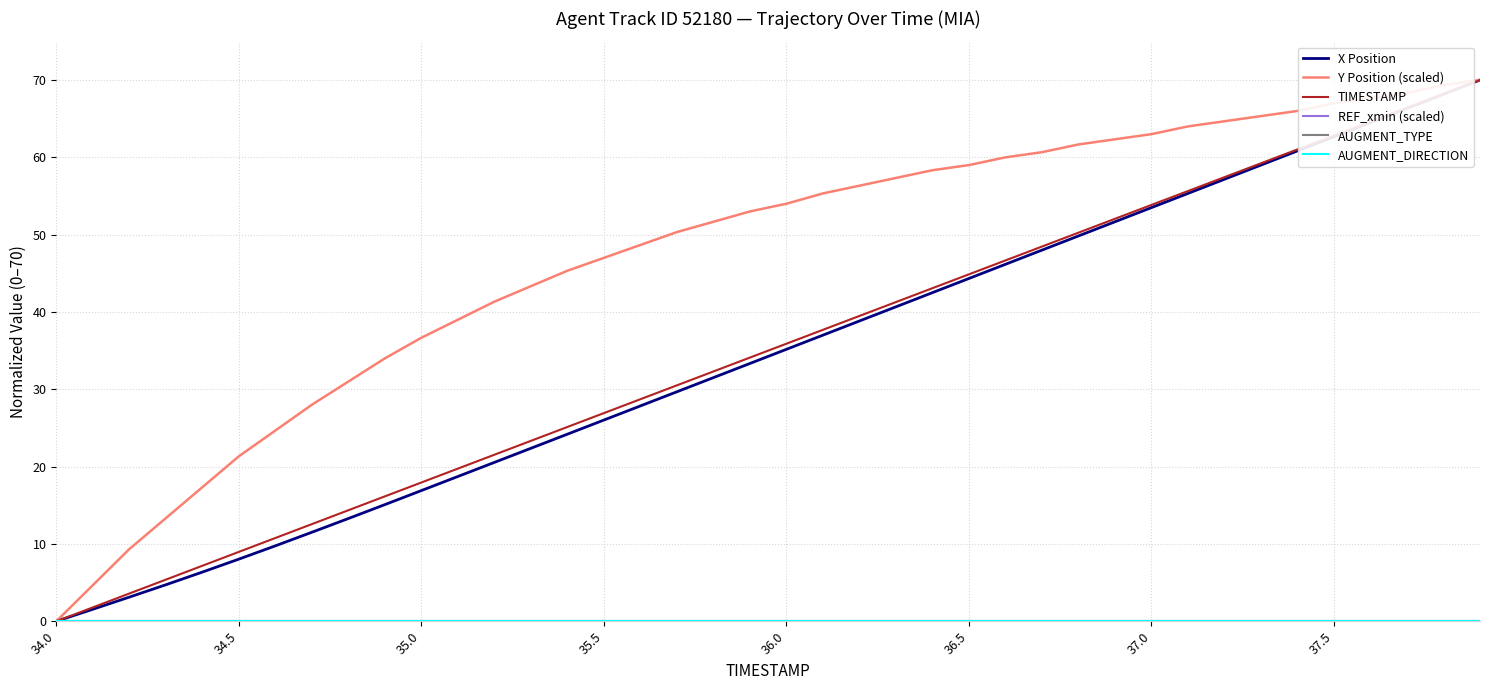

True or false: AUGMENT_DIRECTION has more than 1 interior local peaks.

False